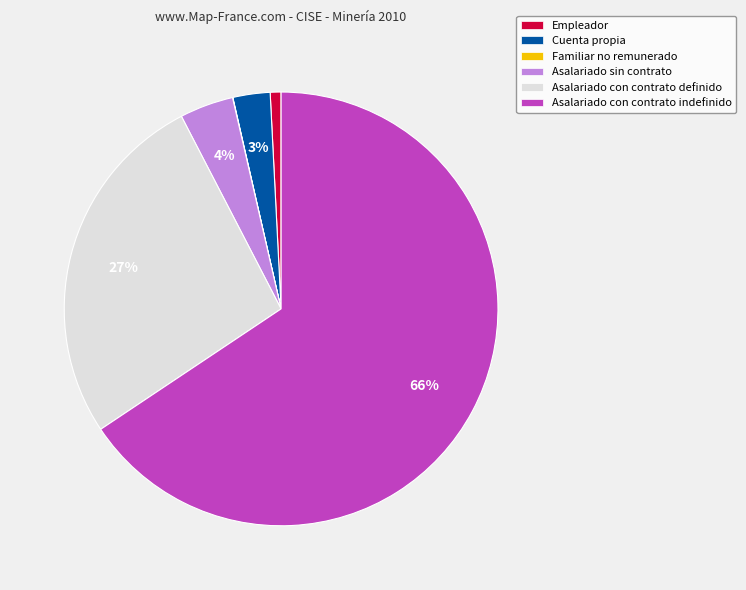

True or false: Asalariado con contrato definido accounts for 27% of the total.

True